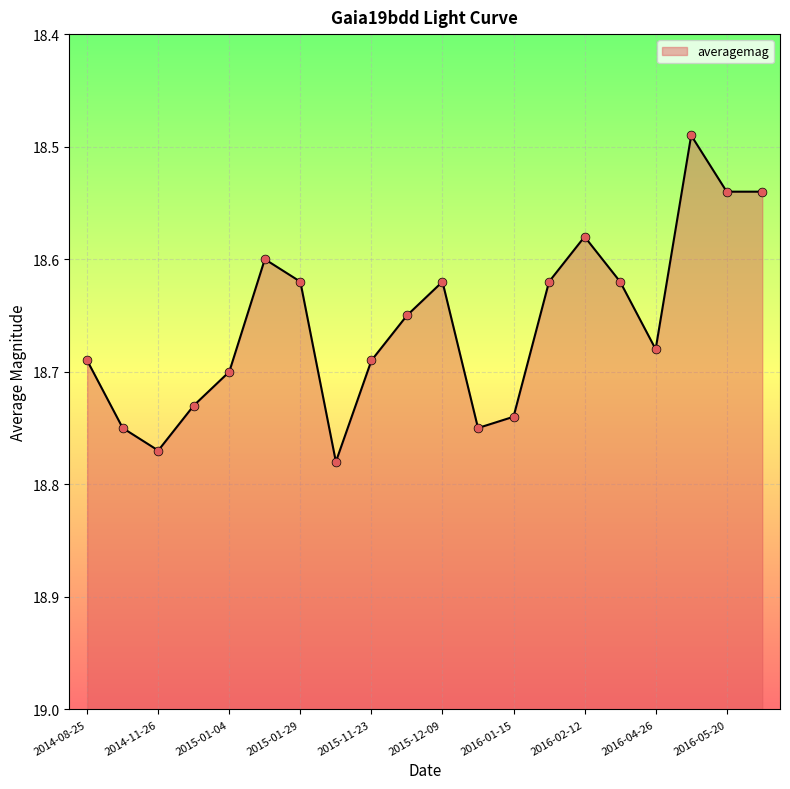

Between 2015-01-04 and 2015-07-20, which is larger?

2015-07-20